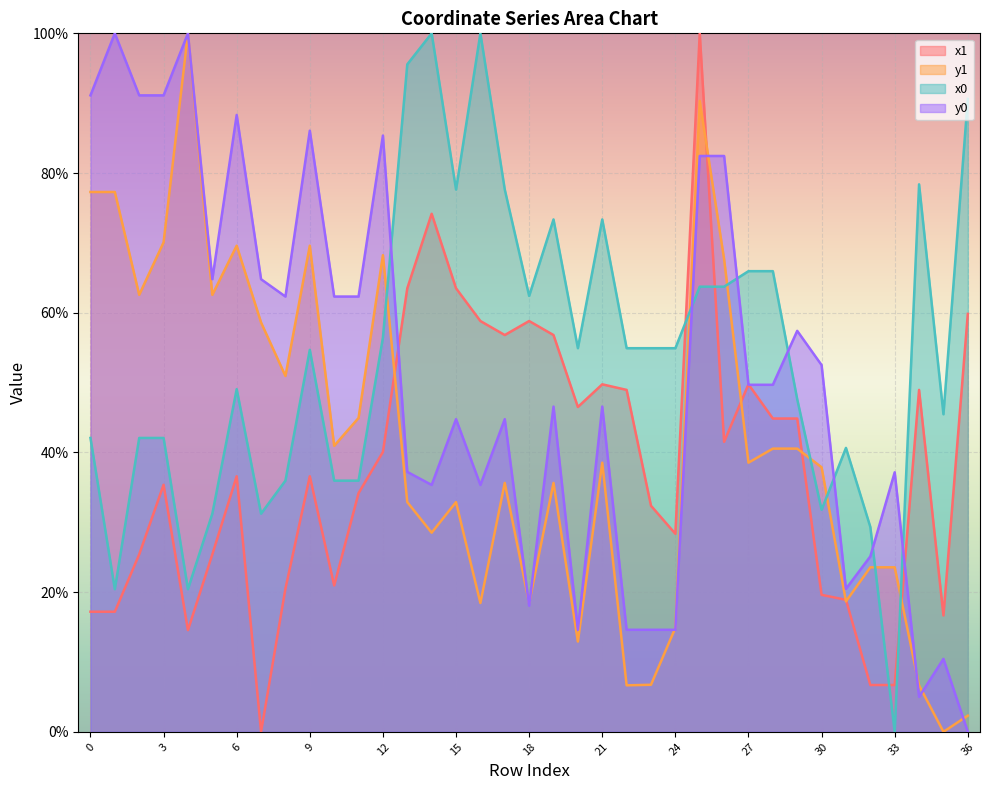

What value does the x0 series have at 34?

78.4